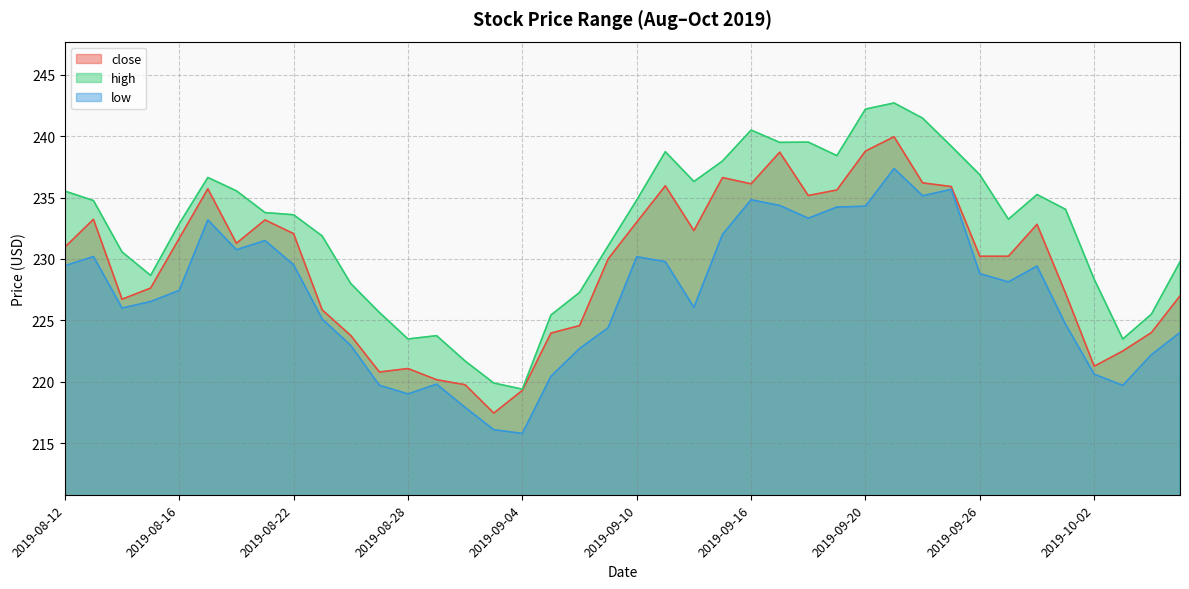

Which series has the widest spread of values?

high